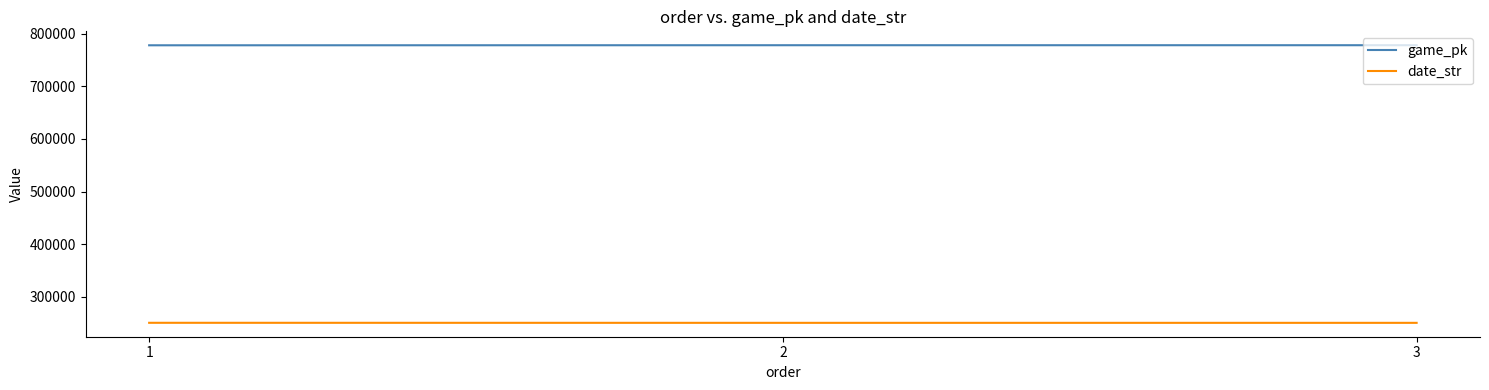

What is the spread (max minus min) of values at 2?

527729